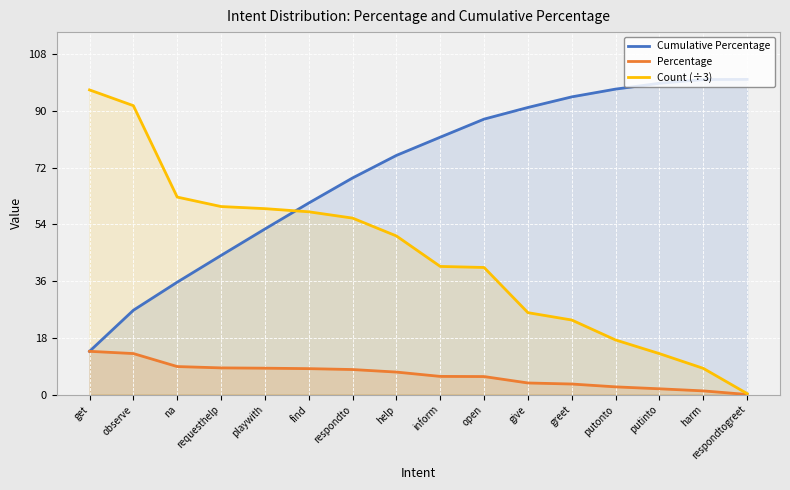

How many distinct data groups are displayed?

3